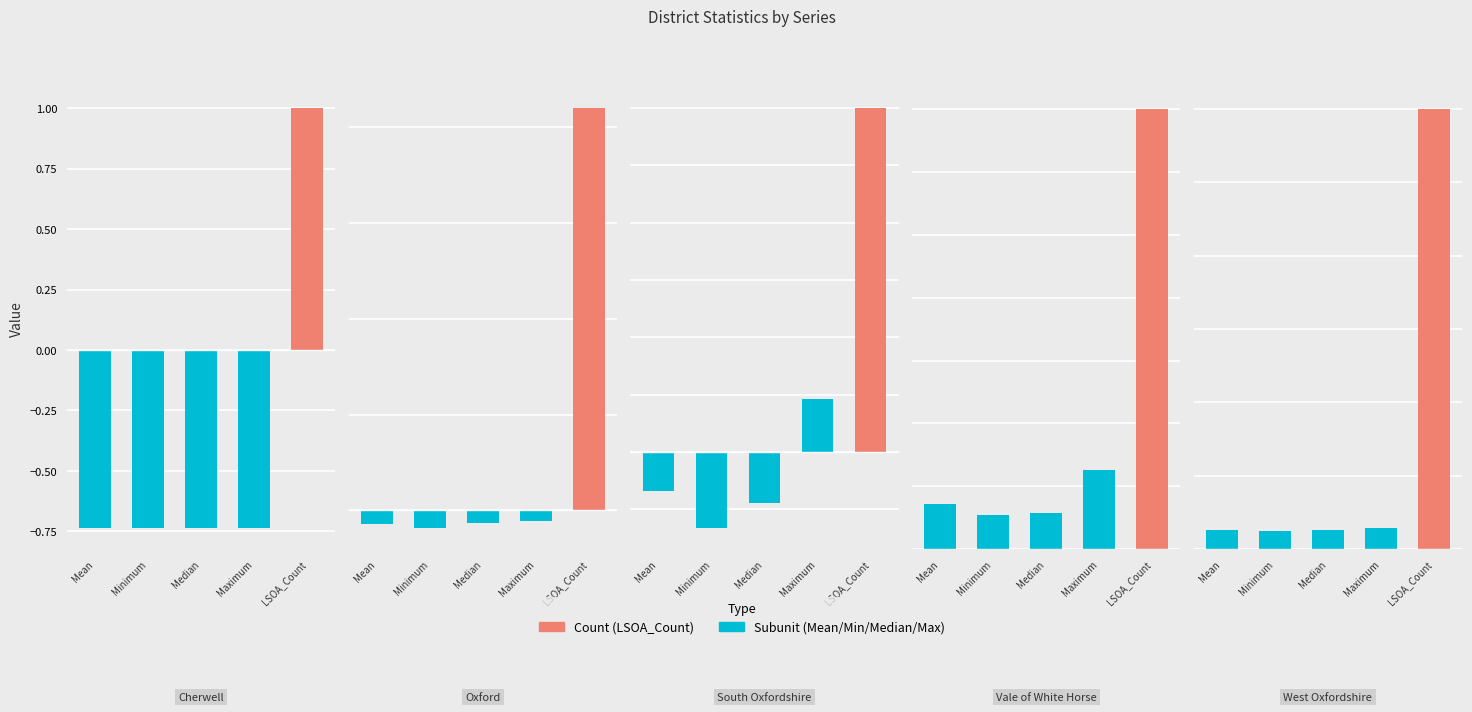

What is the difference between the LSOA_Count values at South Oxfordshire and Cherwell?

5.0